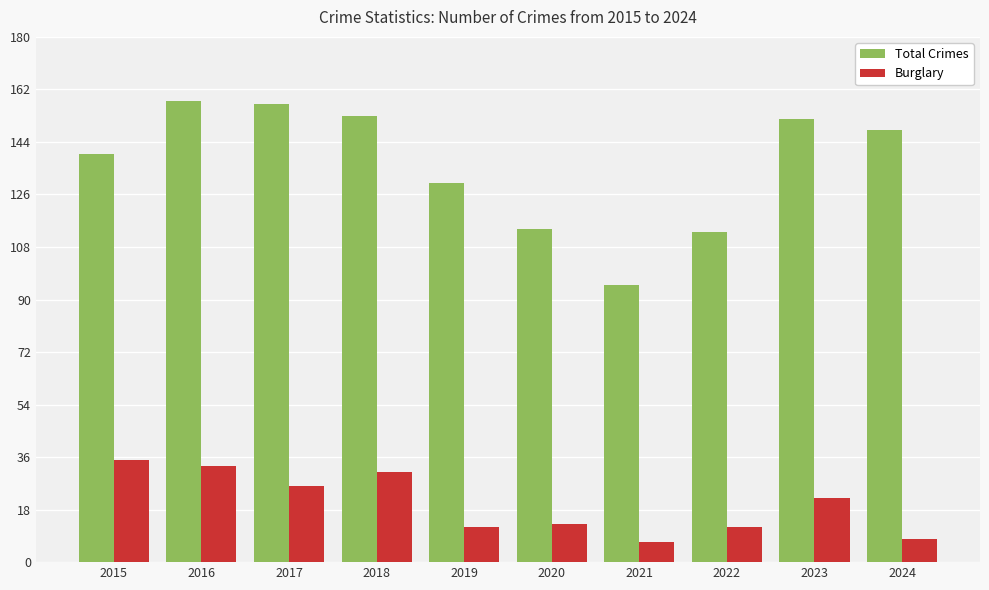

At 2016, list the series in order from smallest to largest.

Burglary, Total Crimes